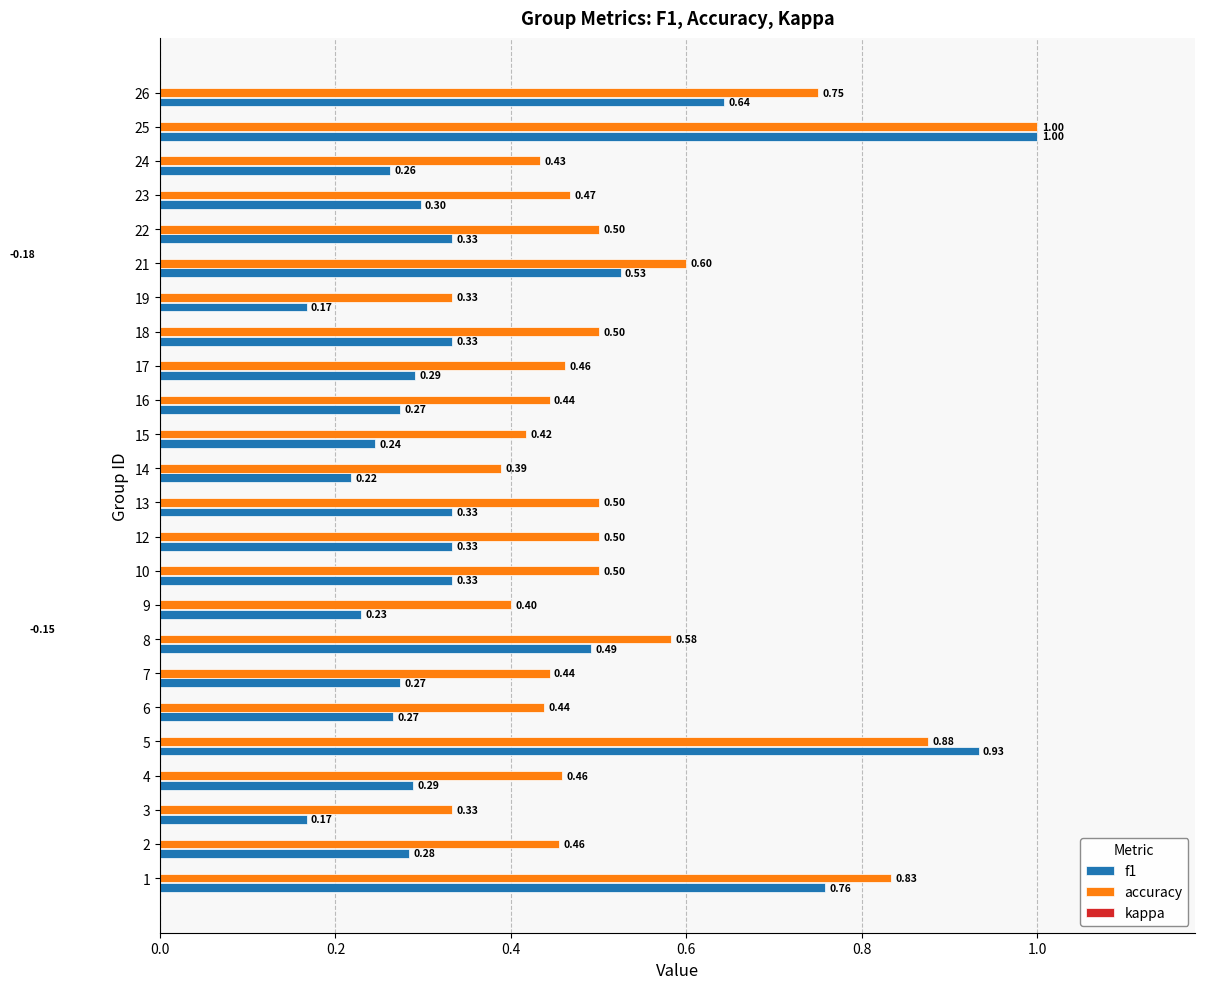

Between 3 and 18, which is larger?

18